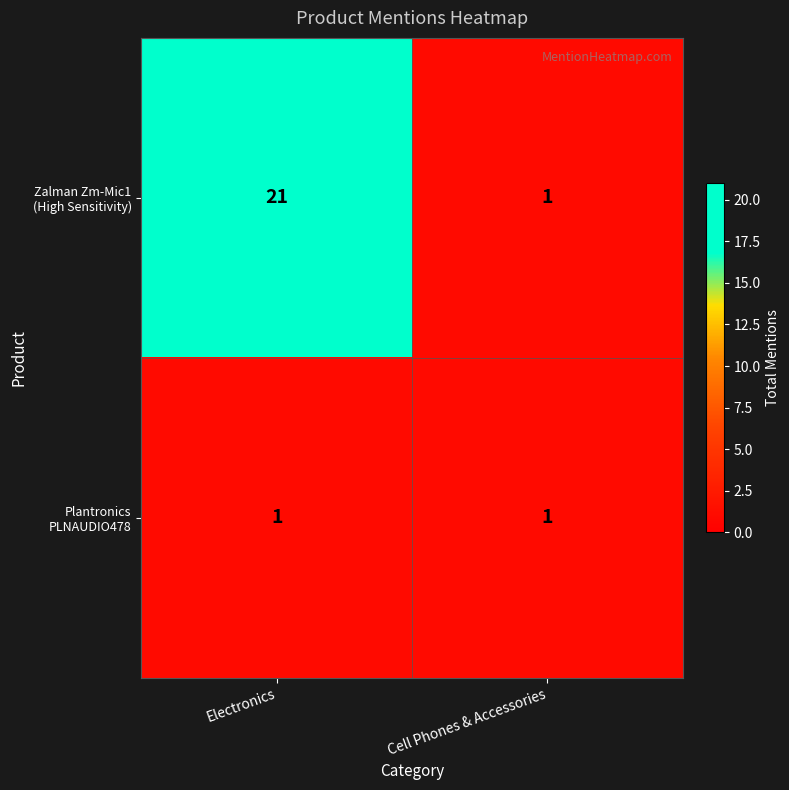

What is the spread (max minus min) of values at Electronics?

20